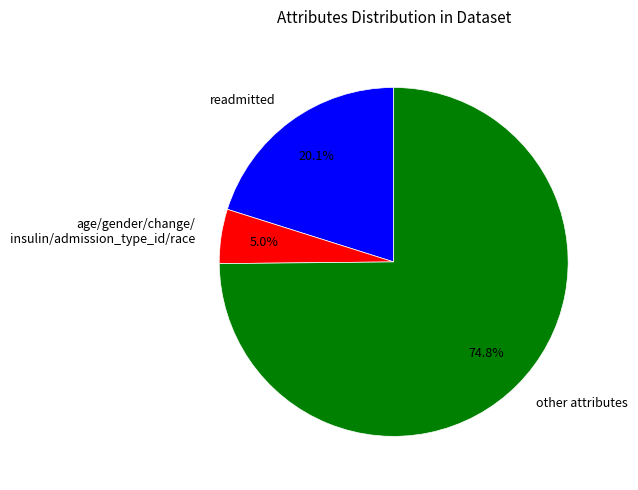

Which has a higher value, readmitted or other attributes?

other attributes